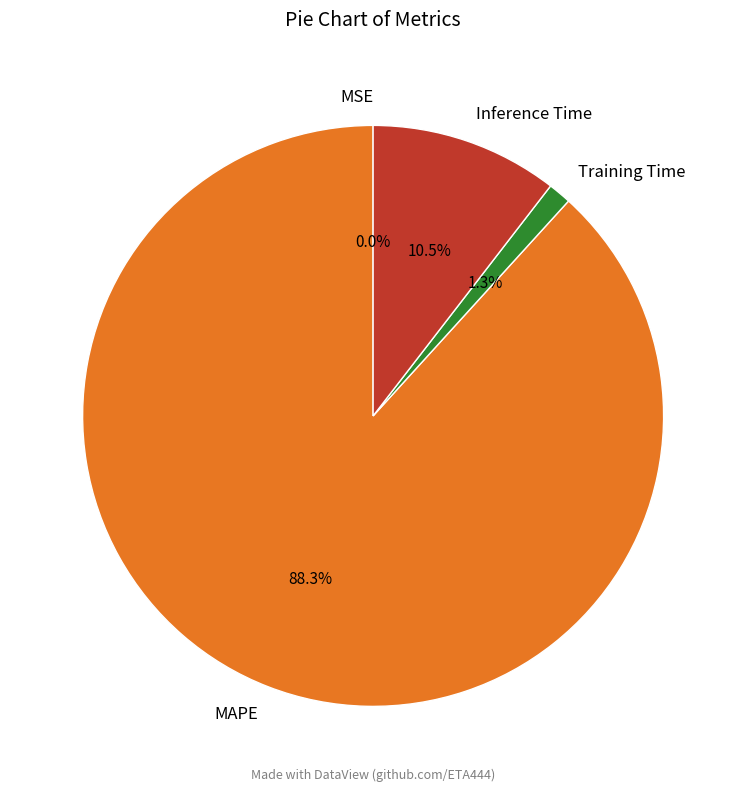

Which category has the biggest portion of the pie?

MAPE